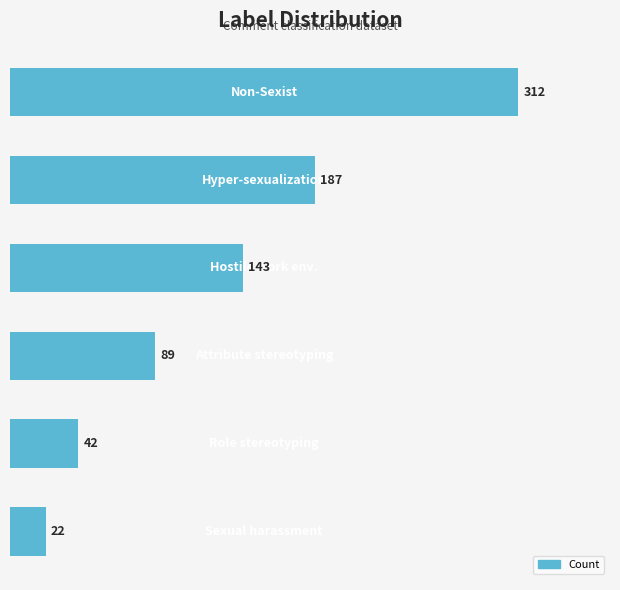

What is the difference between the second highest and second lowest values?

145